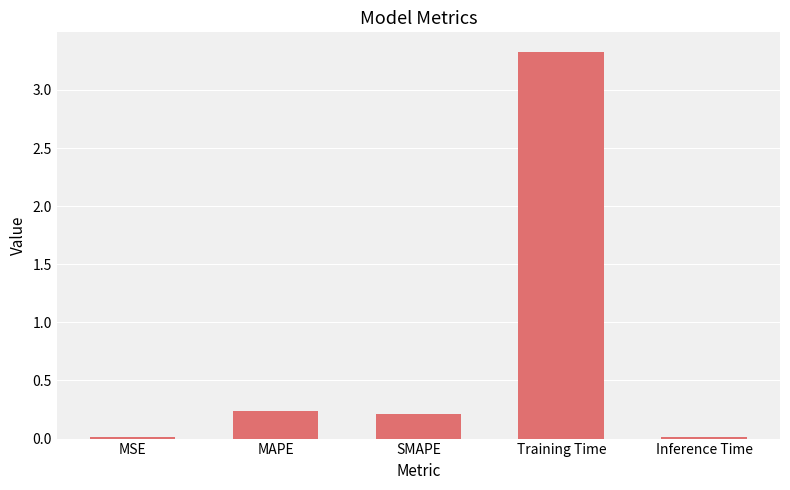

Which label corresponds to the largest value in the chart?

Training Time